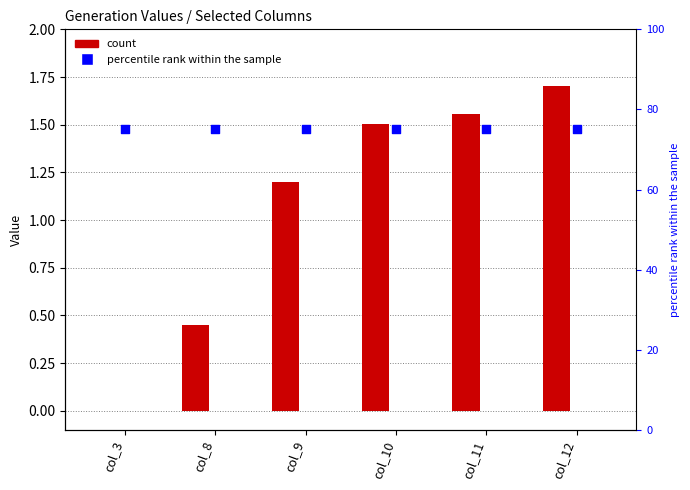

At which category is the sum across all series the highest?

col_12